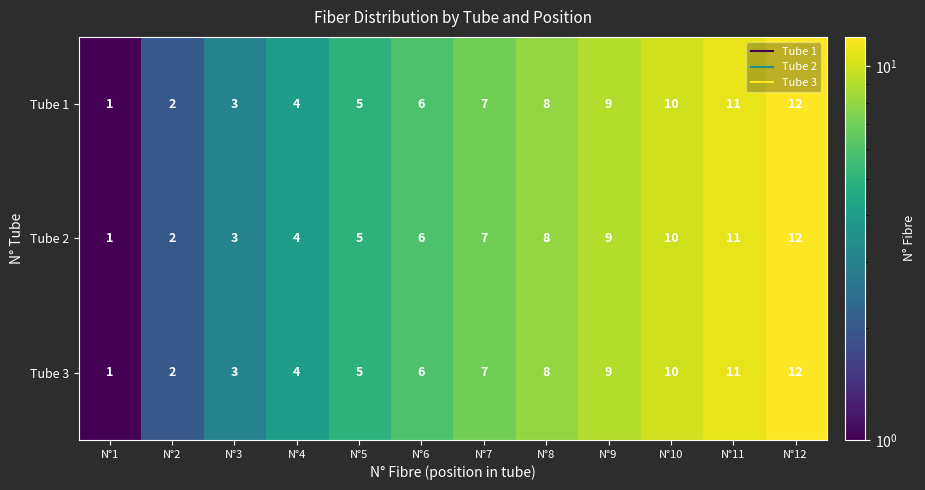

The value of Tube 3 at N°6 is 6. True or false?

True